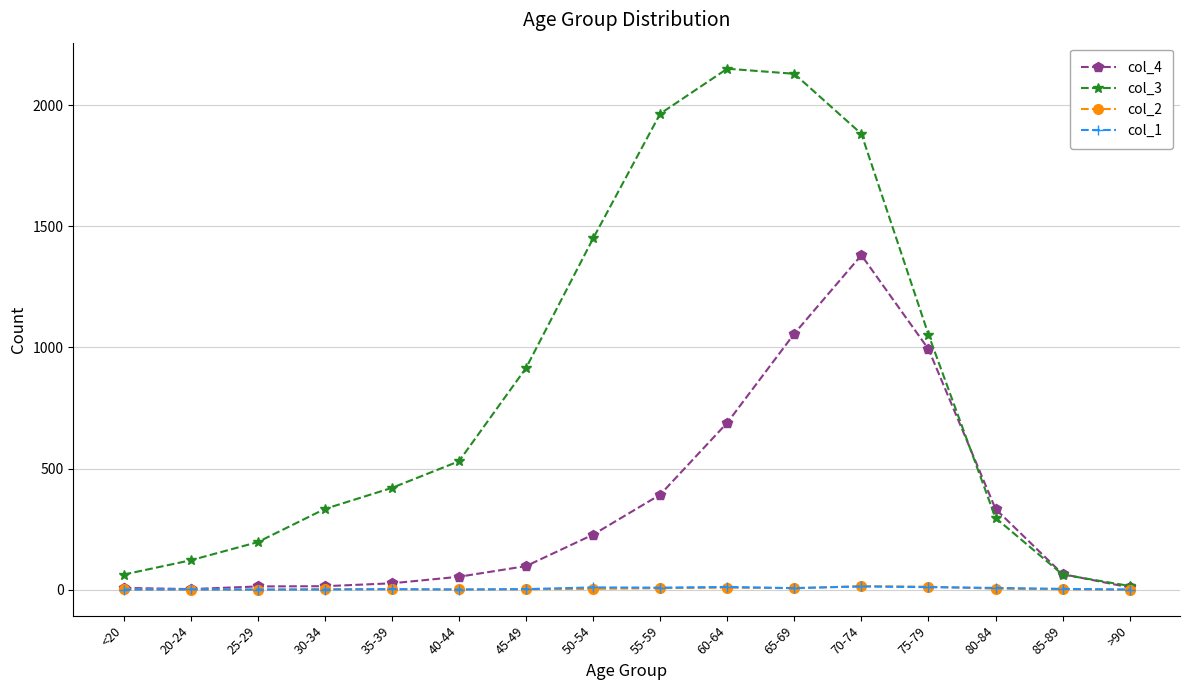

Read the col_3 value at 65-69, to the nearest 100.

2100